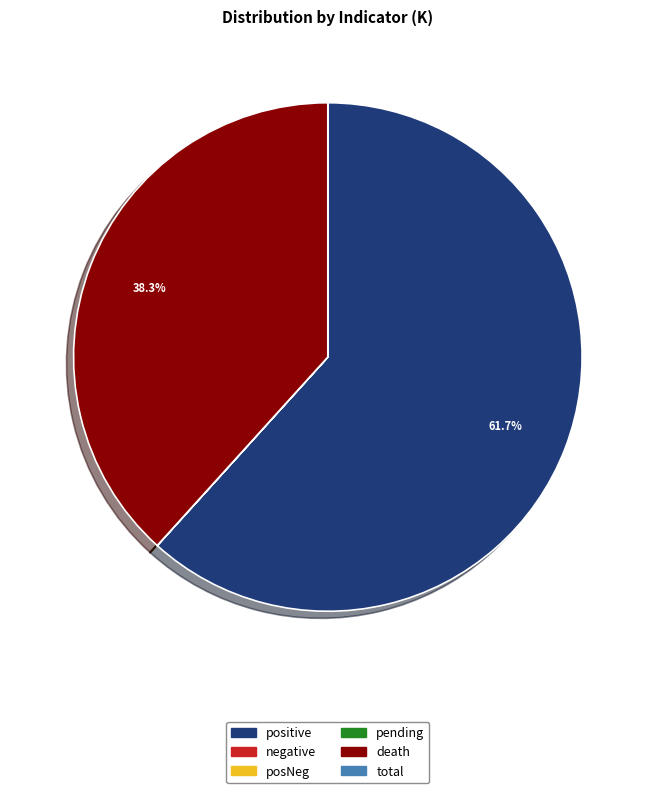

What is the largest slice in the pie chart?

positive